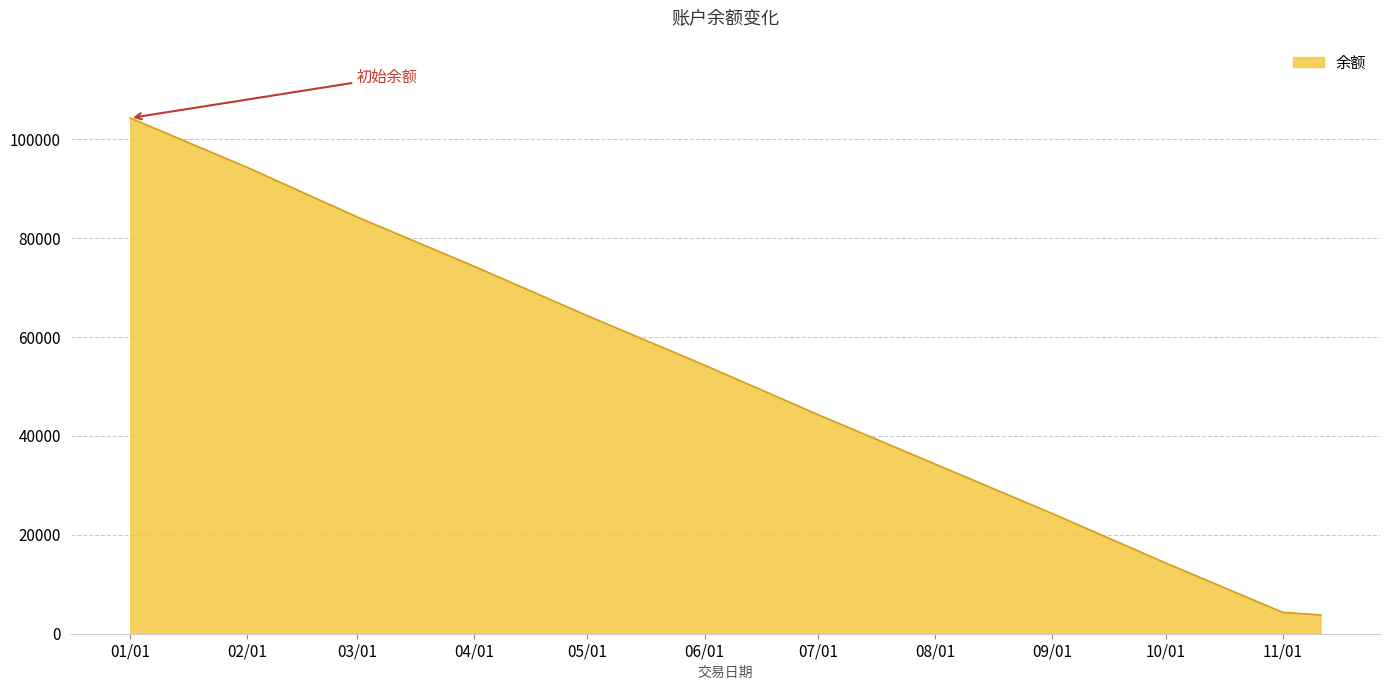

What is the maximum value shown in the chart?

104321